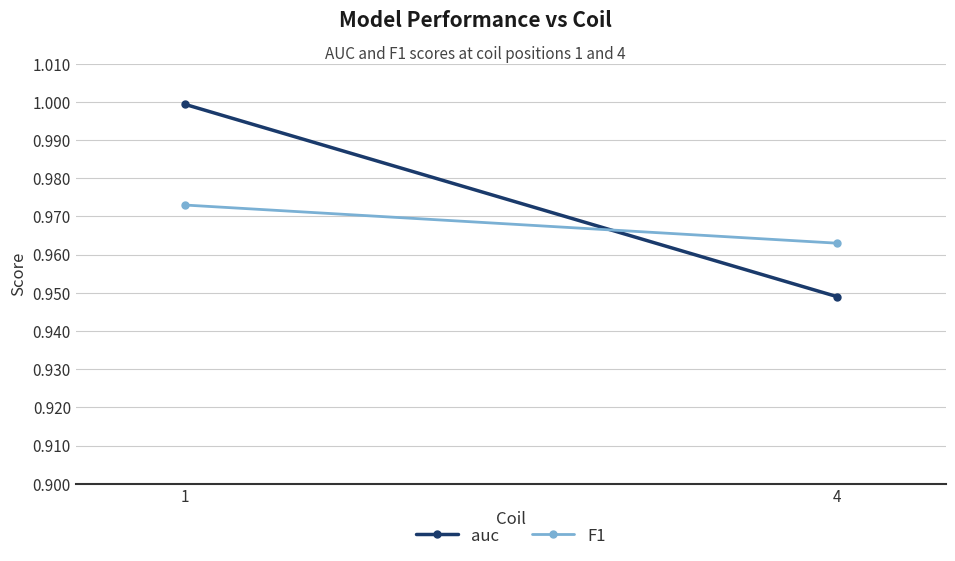

The F1 series shows 0.3 at 1. True or false?

False